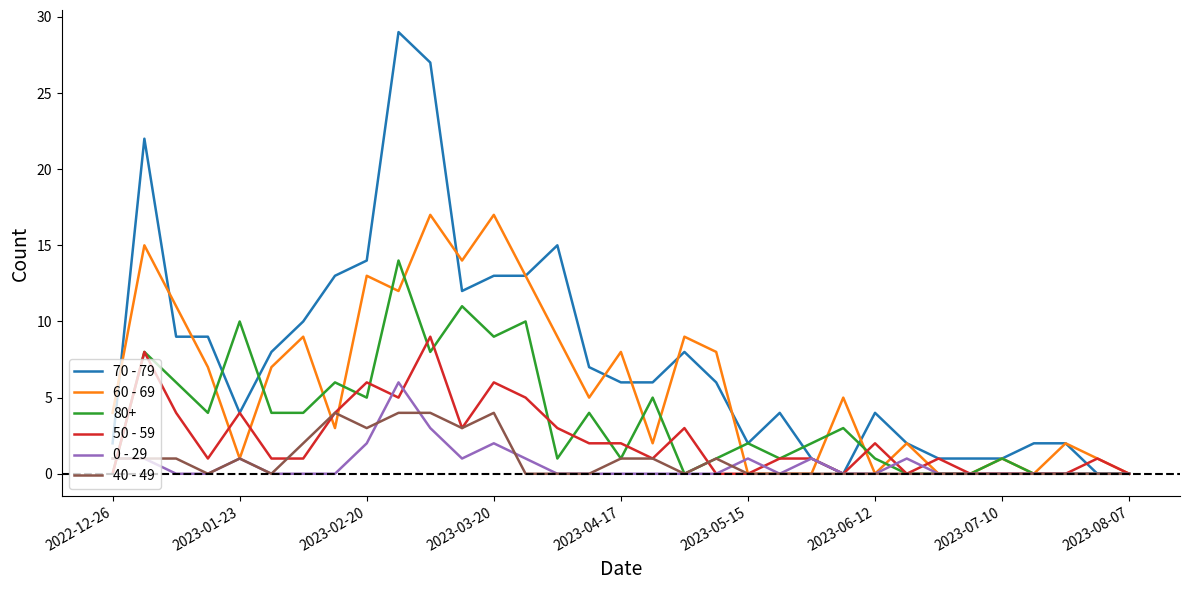

Which series has the largest total across all categories?

70 - 79